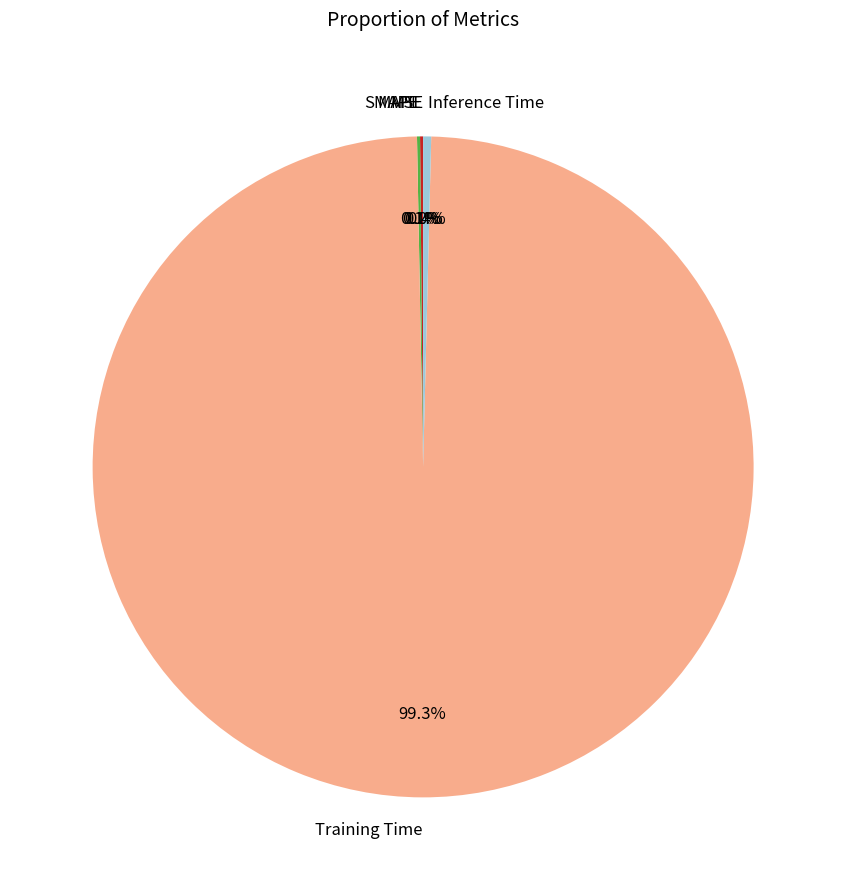

How much of the chart is everything except Inference Time?

99.6%